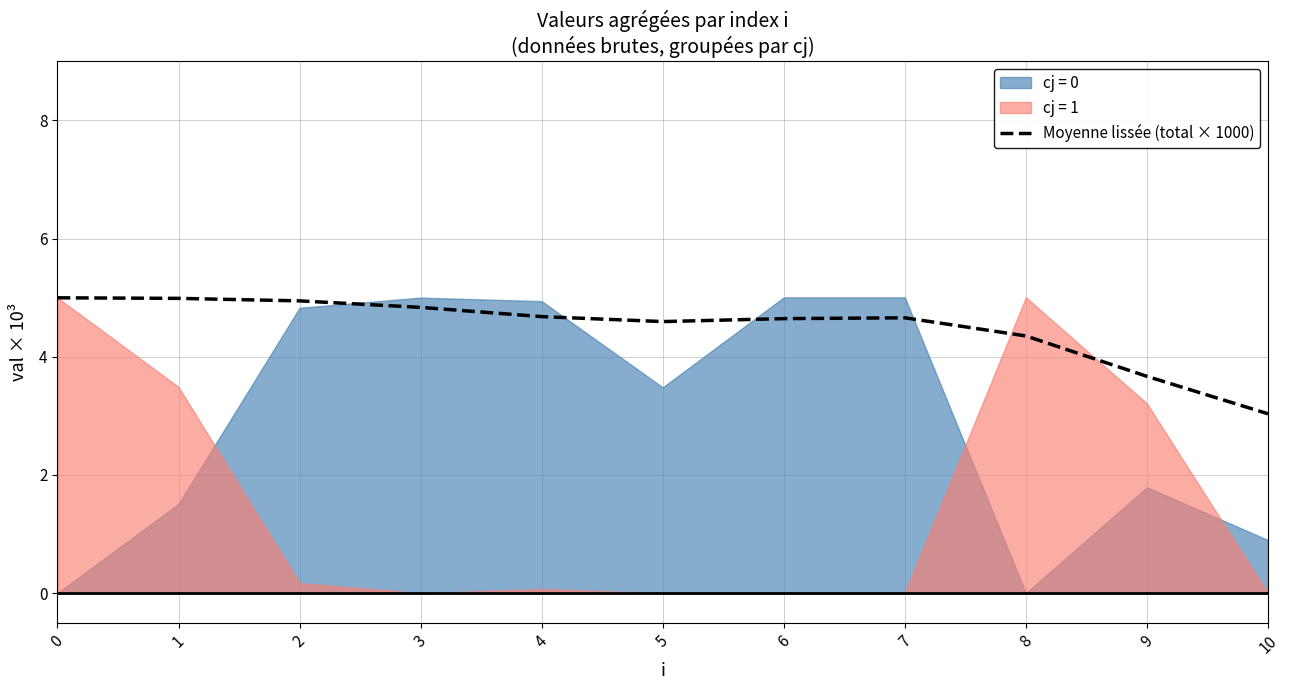

Which has a higher value, 7 or 9?

7